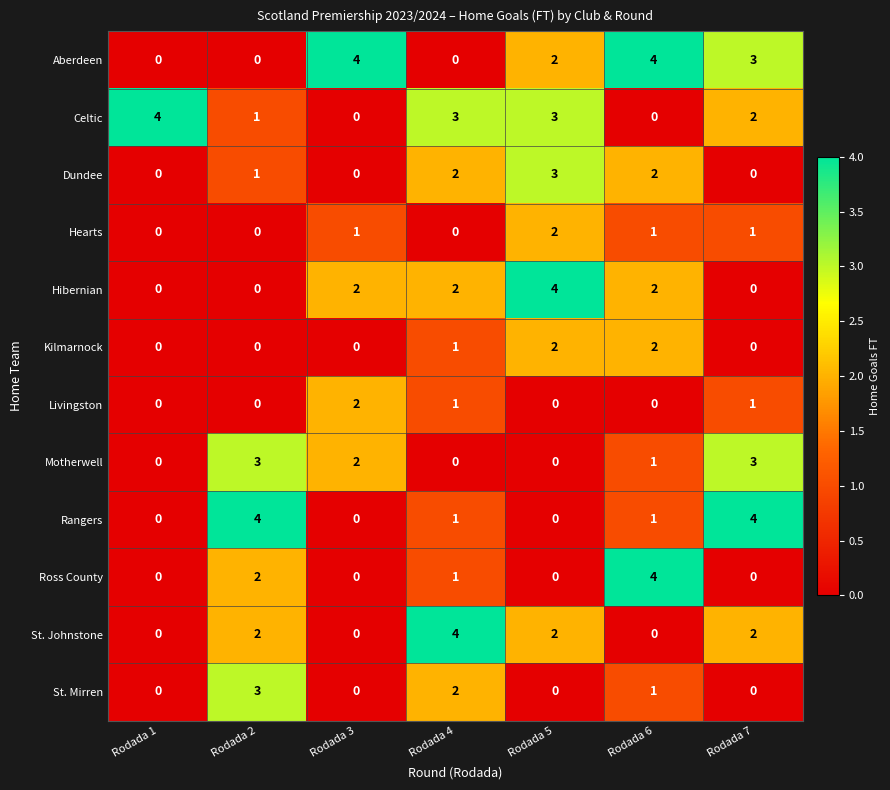

How many positive values does the Hearts series have?

4